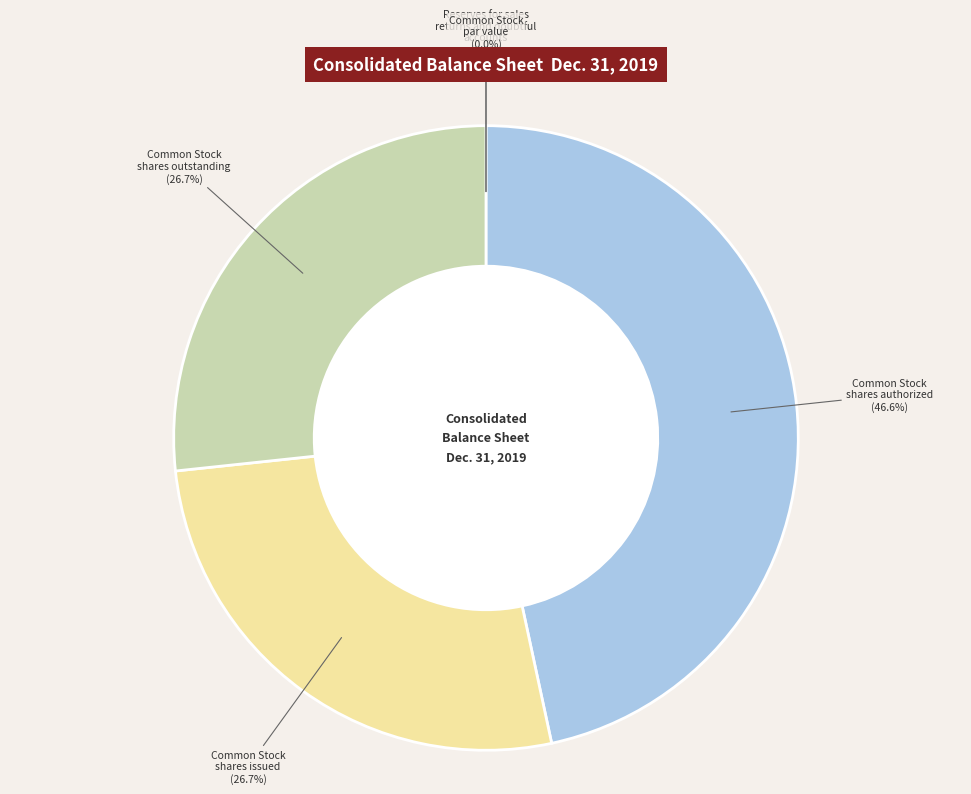

How many segments does this pie chart have?

5